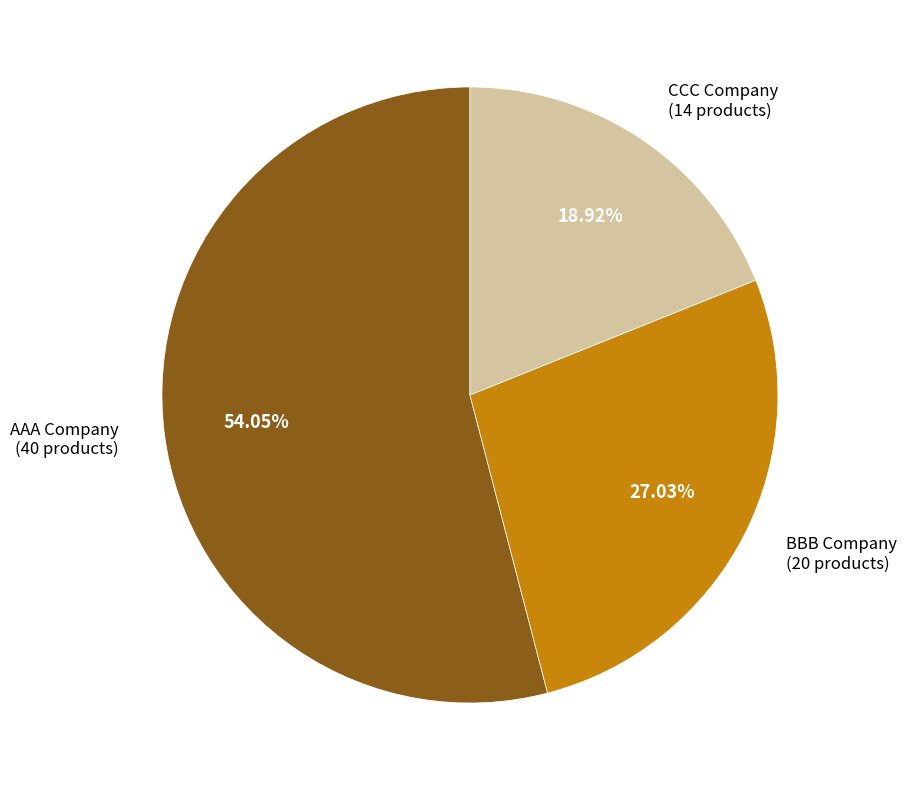

Is there any slice that represents more than half of the pie?

Yes